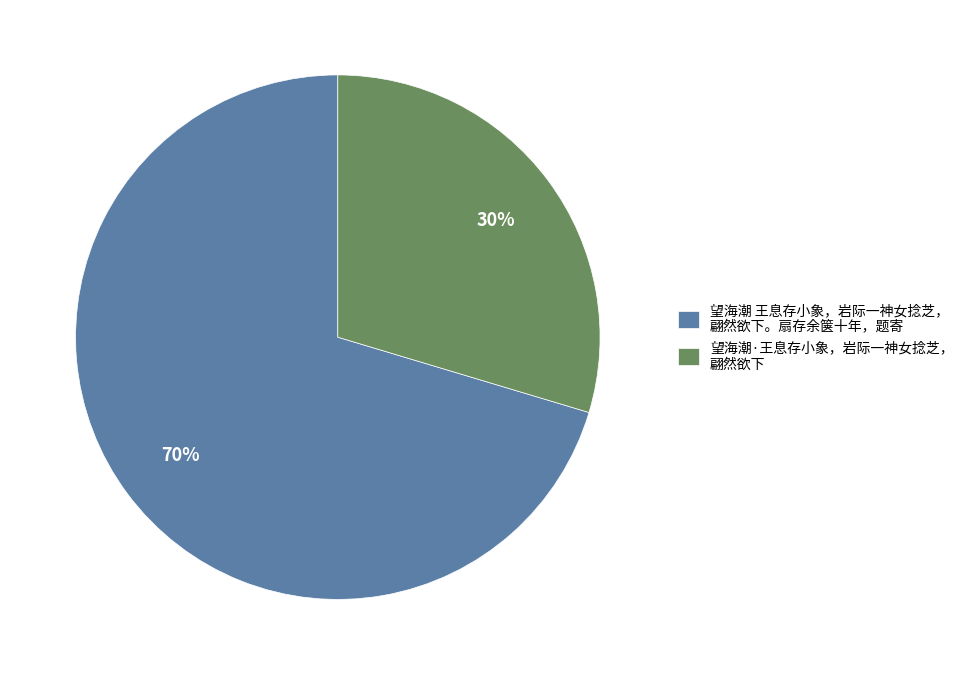

True or false: 望海潮 王息存小象，岩际一神女捻芝， 翩然欲下。扇存余箧十年，题寄 accounts for 70% of the total.

True